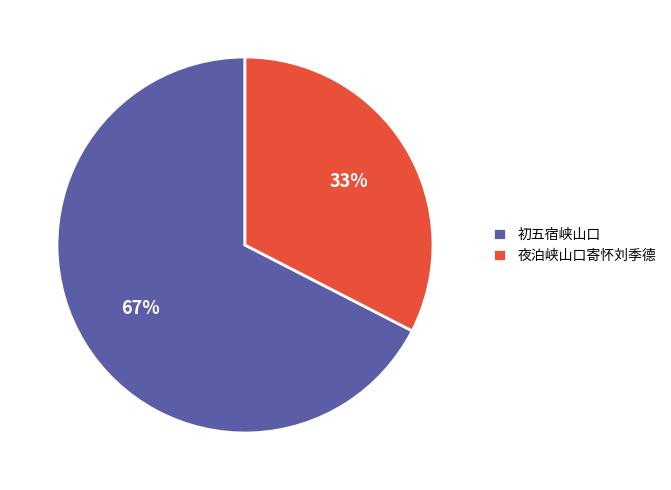

Rank the categories by value from highest to lowest.

初五宿峡山口, 夜泊峡山口寄怀刘季德